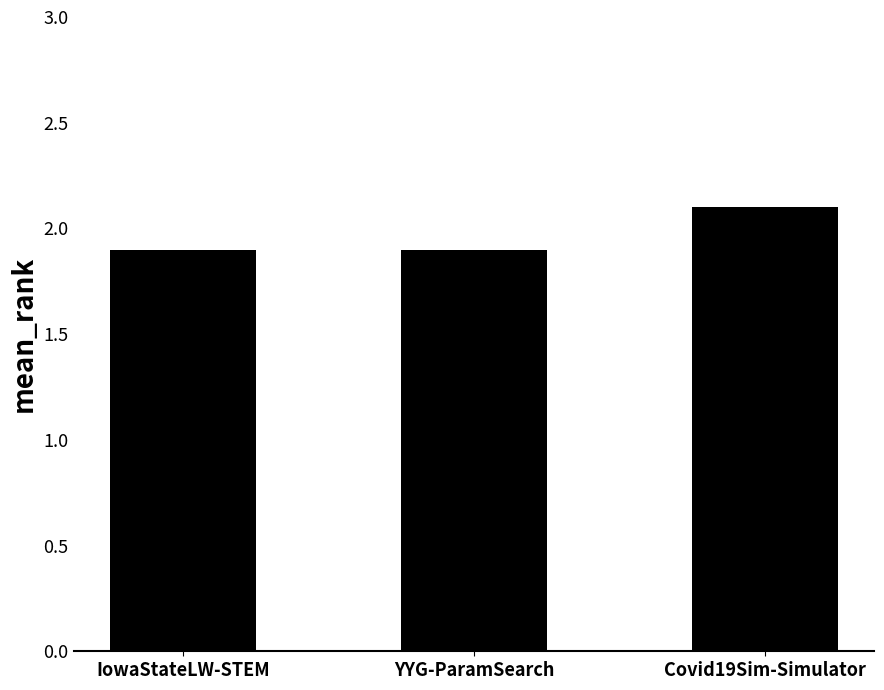

What is the label of the 2nd bar from the right?

YYG-ParamSearch